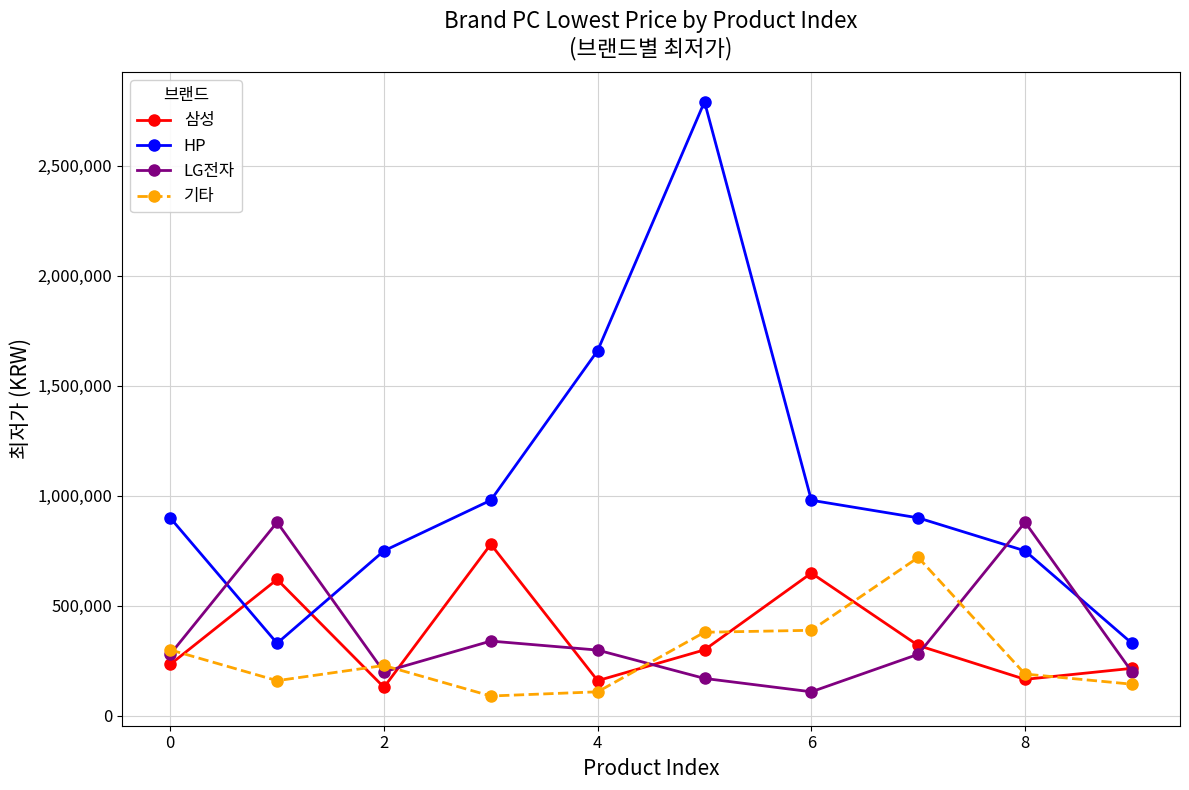

How many series are shown in this chart?

4